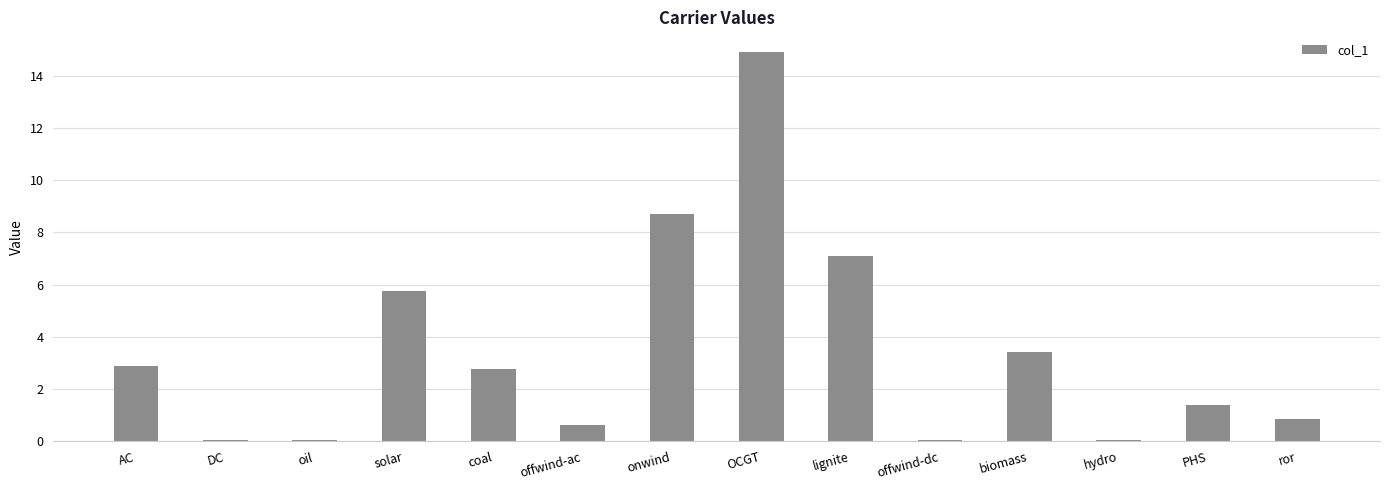

What is the maximum value shown in the chart?

14.9